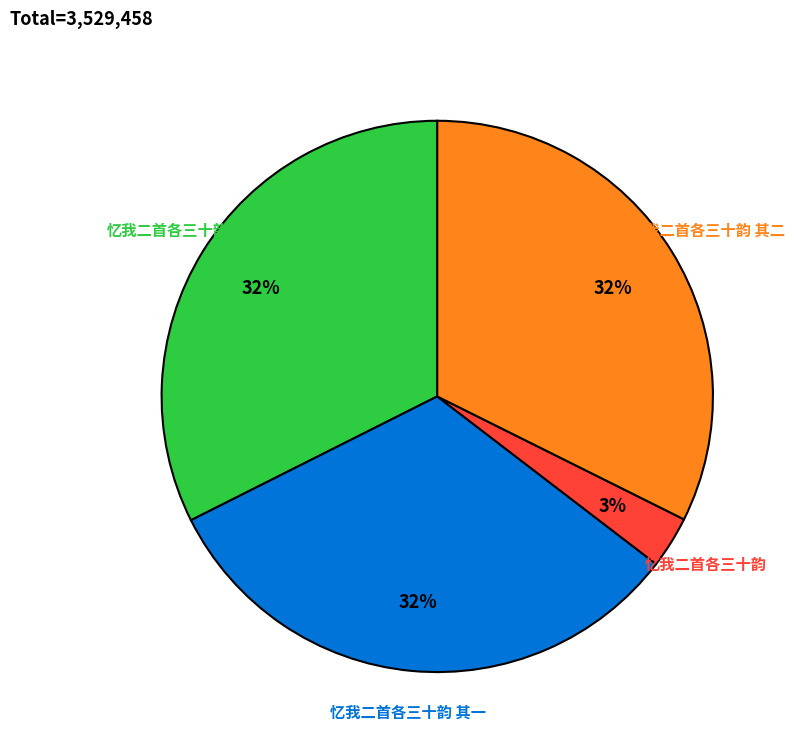

Is there a majority slice in this chart?

No